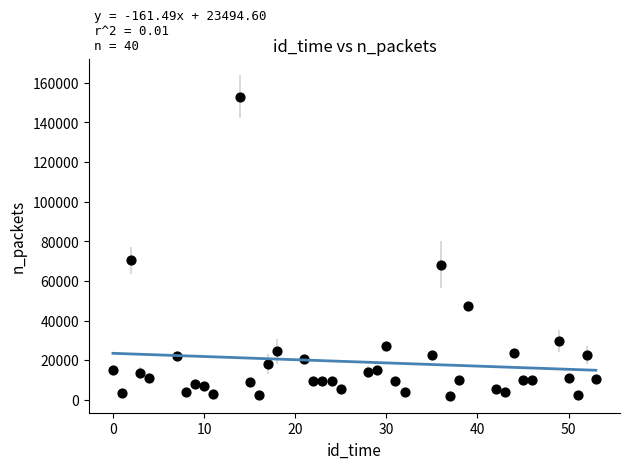

What Y value in the scatter plot is closest to 77396?

70478